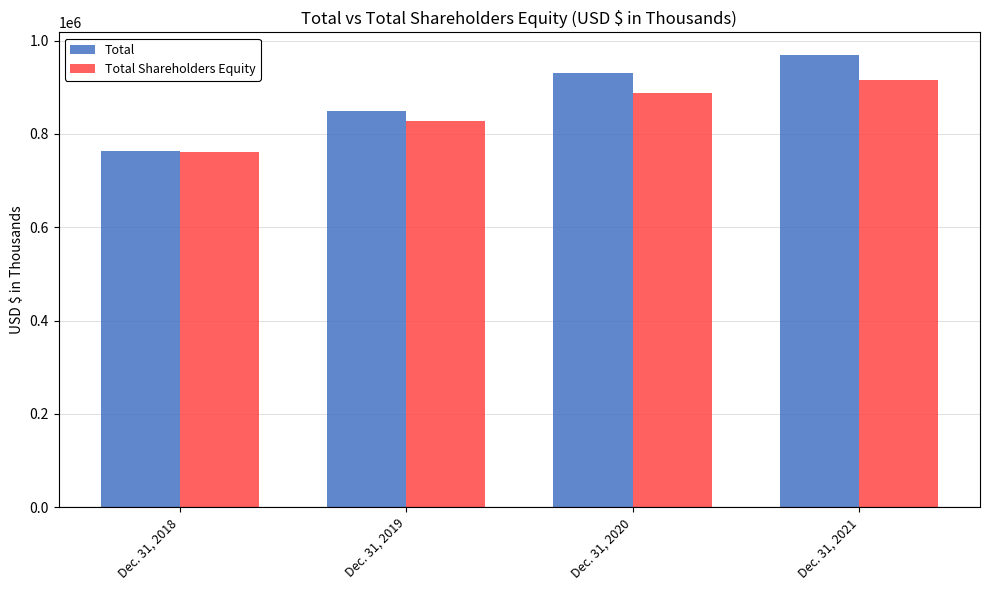

What is the total value across all series at Dec. 31, 2020?

1817515